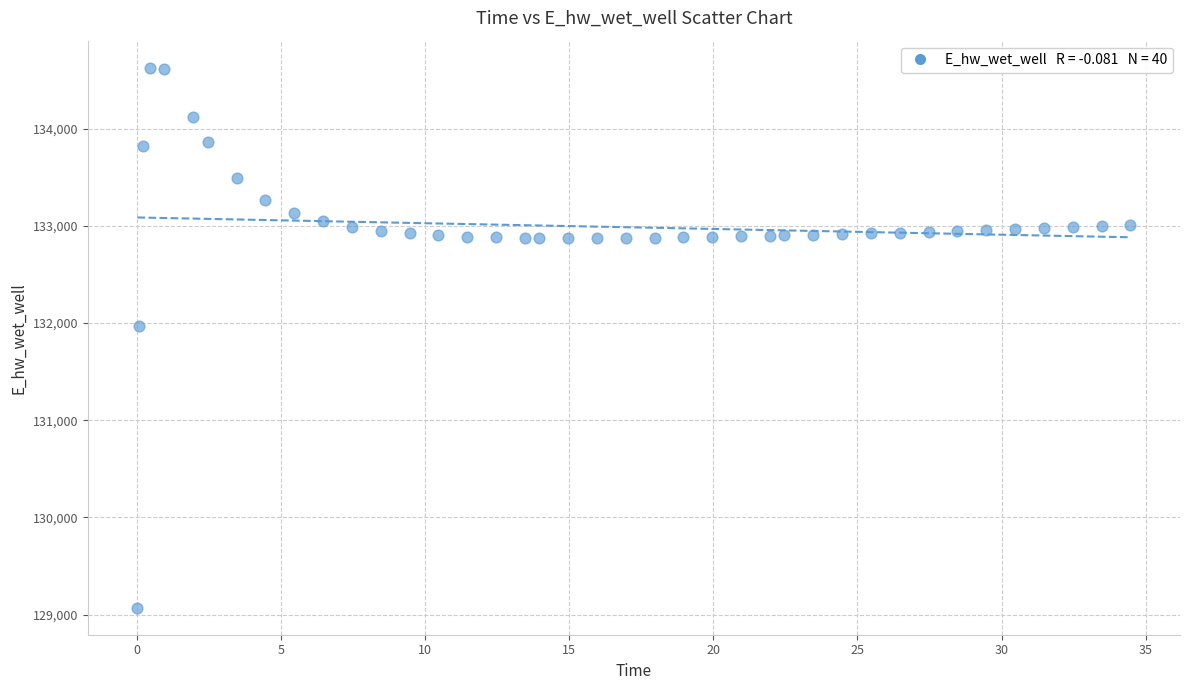

What is the range of Y values (max minus min)?

5557.8